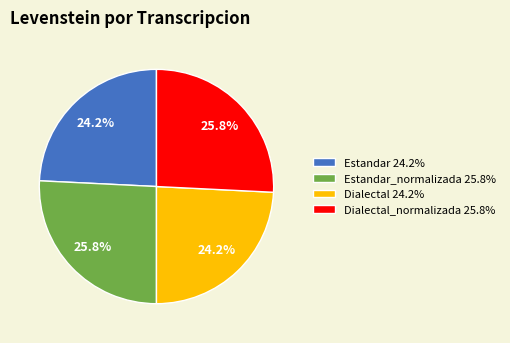

What is the ratio of the value at Dialectal_normalizada 25.8% to the value at Estandar 24.2%?

1.1